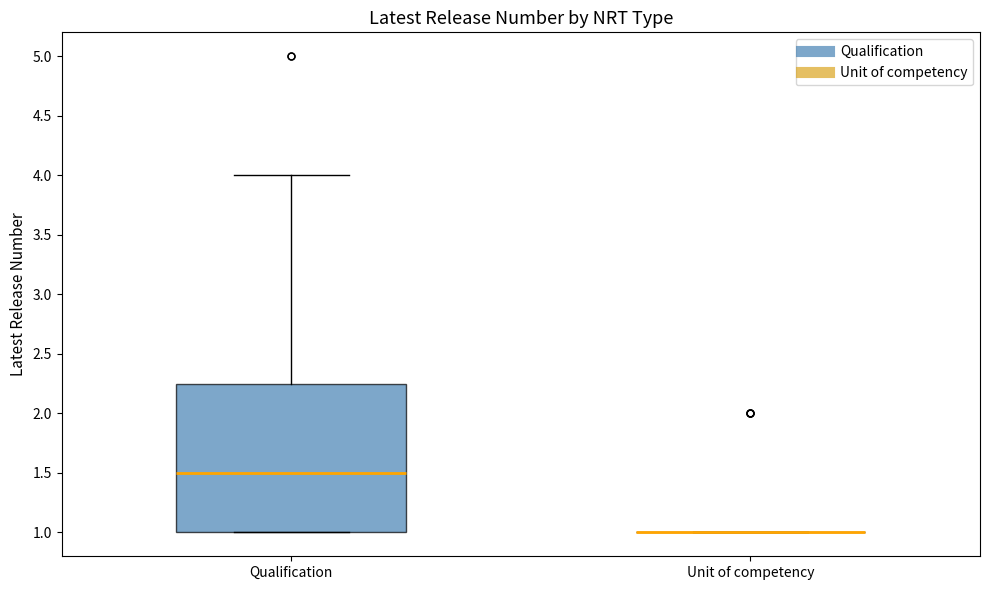

Reading left to right, transcribe this box plot: for each box, give where its median line is, the range the box spans, and where its two whiskers end, as read against the y-axis. The values are not printed on the chart, so give them approximately, as read against the axis.

Qualification: median 1.50, box 1.00 to 2.25, whiskers 1.00 to 4.00
Unit of competency: box collapsed to a line at 1.00, whiskers 1.00 to 1.00